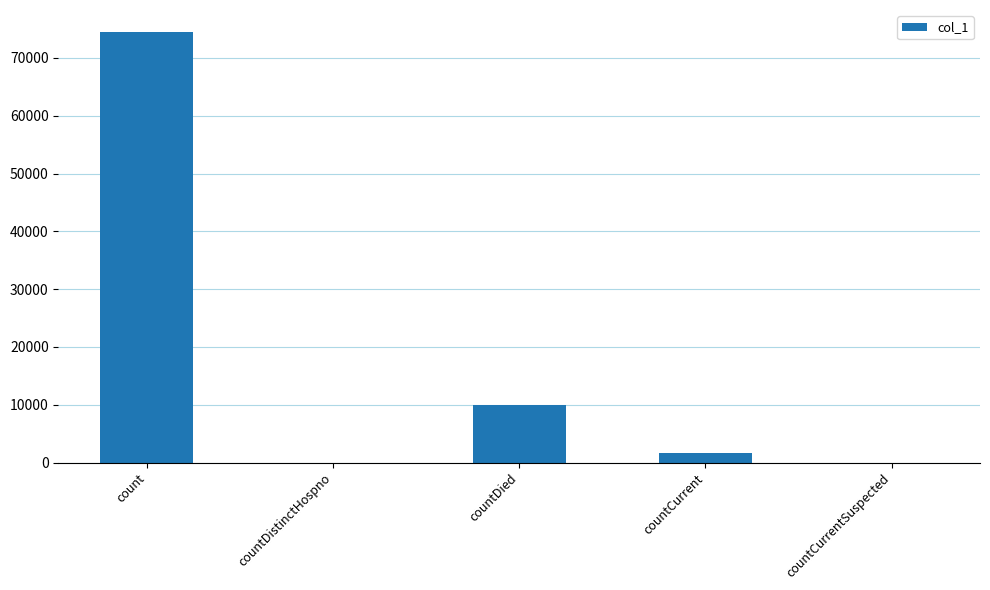

What is the sum of the values at countCurrent and count?

76227